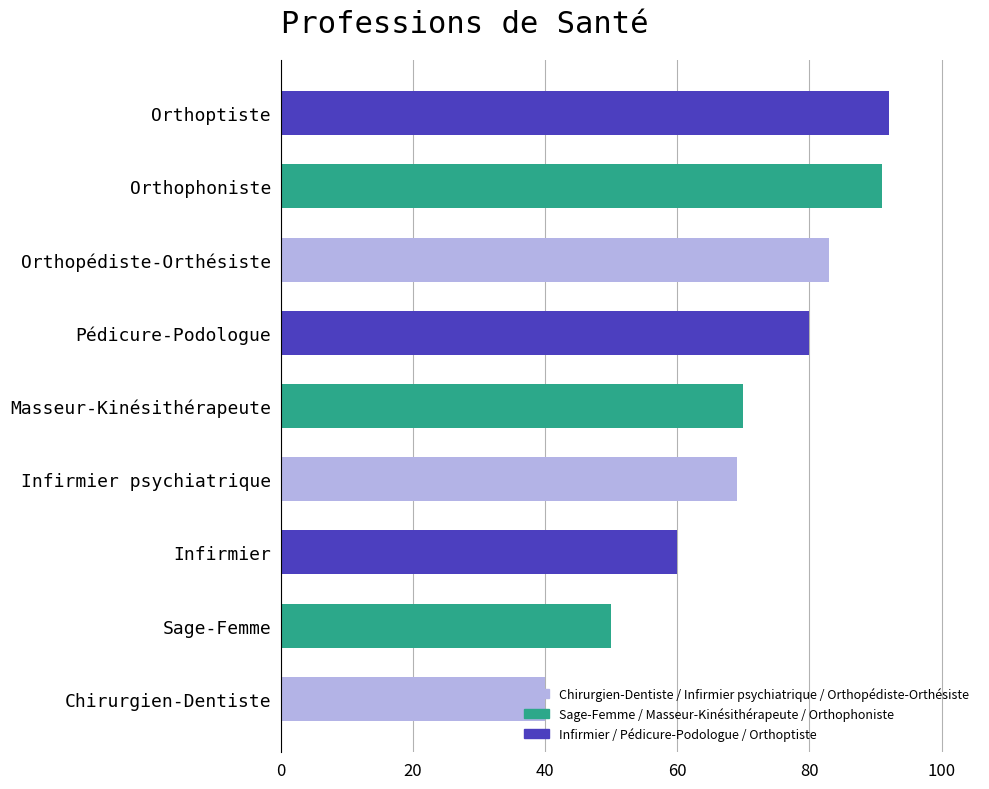

What is the sum of all values?

635